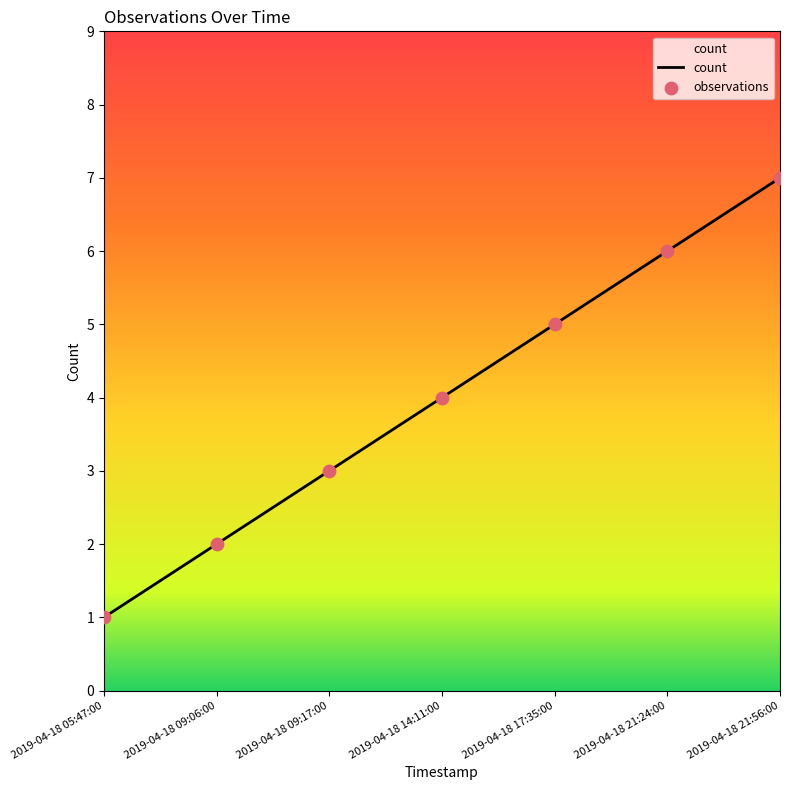

What is the change in value from 2019-04-18 14:11:00 to 2019-04-18 21:56:00?

+3